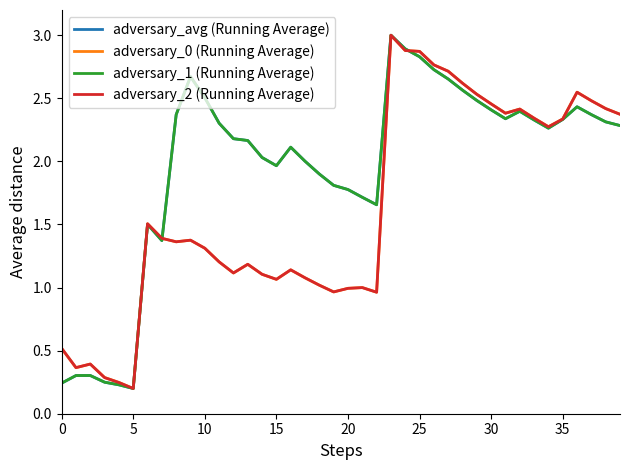

At how many categories does at least one series exceed 1?

34